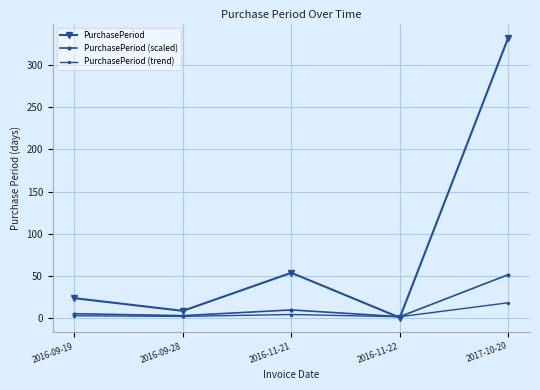

Reading right to left, transcribe all the data shown in this chart.

PurchasePeriod: 332.0	1.0	54.0	9.0	24.0
PurchasePeriod (scaled): 51.8	2.1	10.1	3.3	5.6
PurchasePeriod (trend): 18.6	2.0	4.7	2.5	3.2